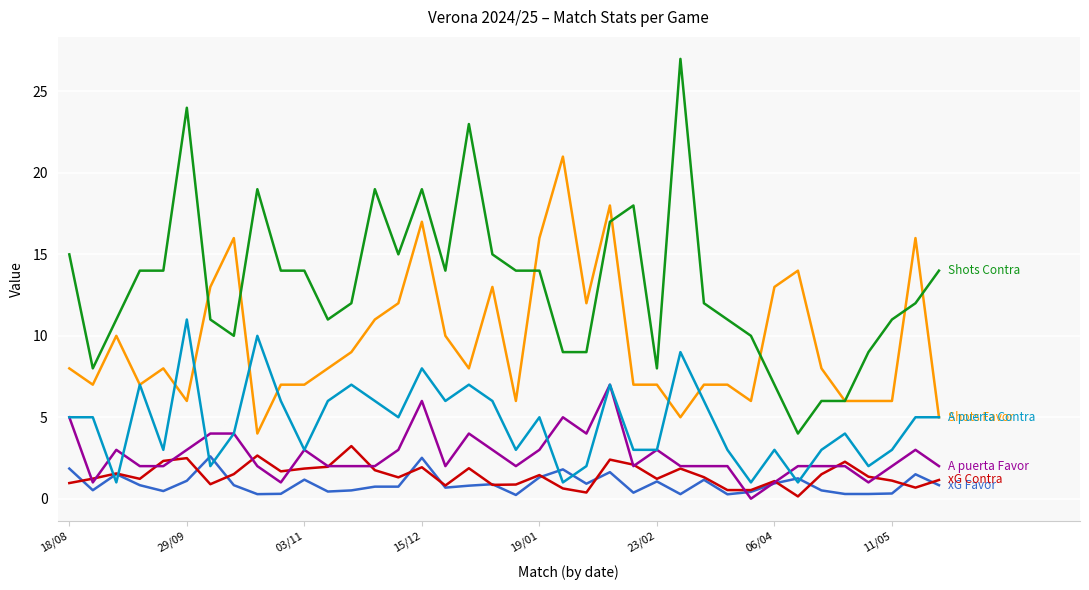

What is the greatest value displayed?

27.0